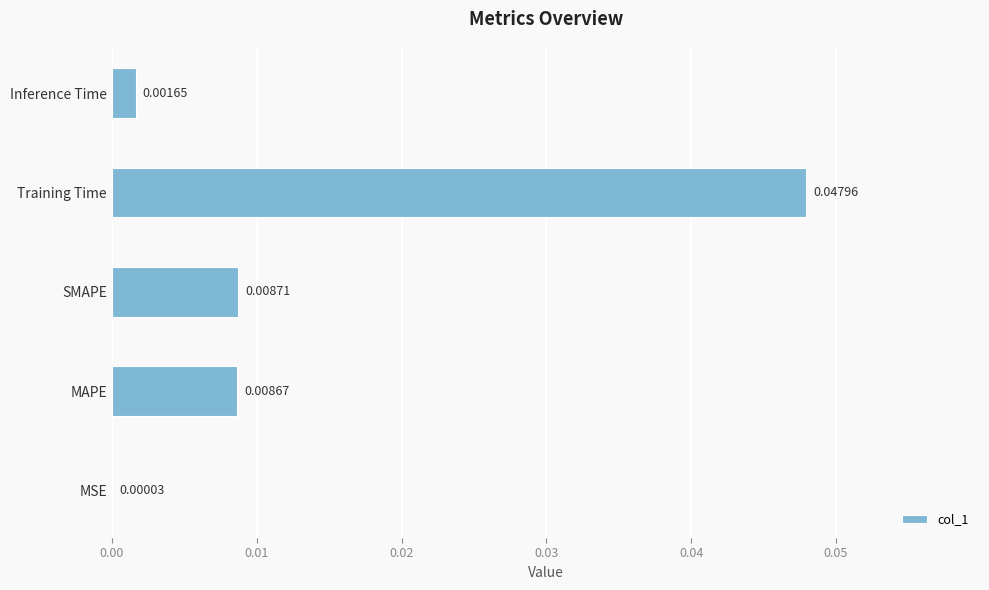

At which category does the chart reach its peak across all series?

Training Time